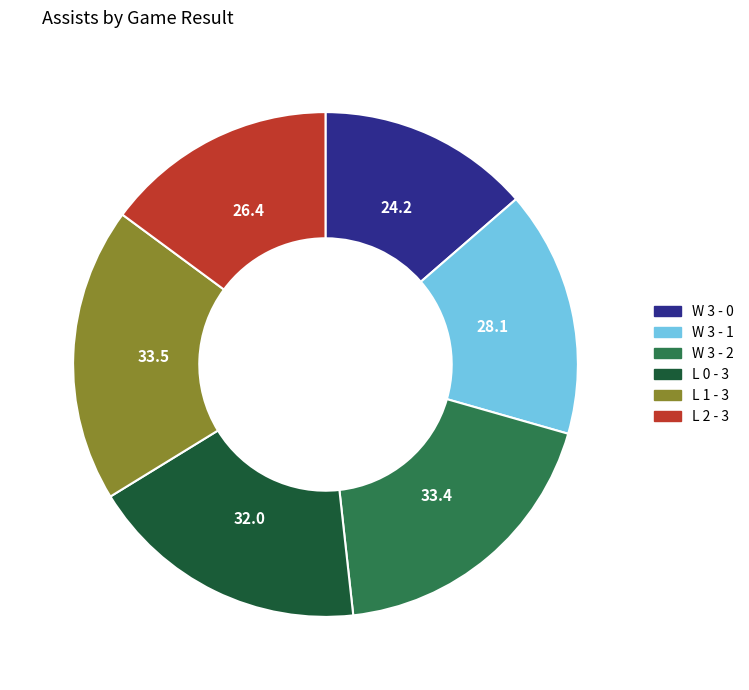

How many segments does this pie chart have?

6